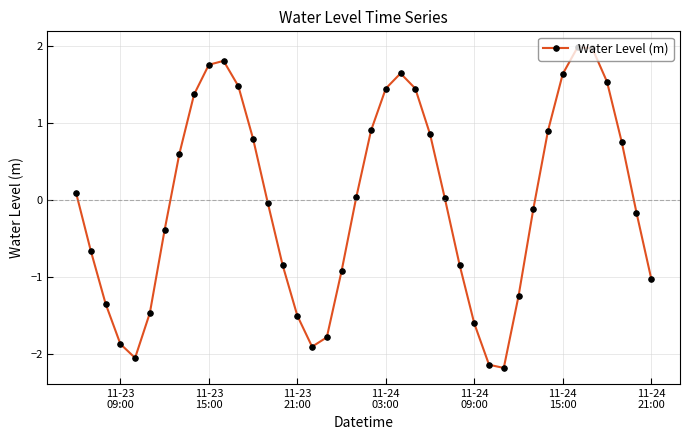

How many points are higher than both their immediate neighbors (excluding endpoints)?

3